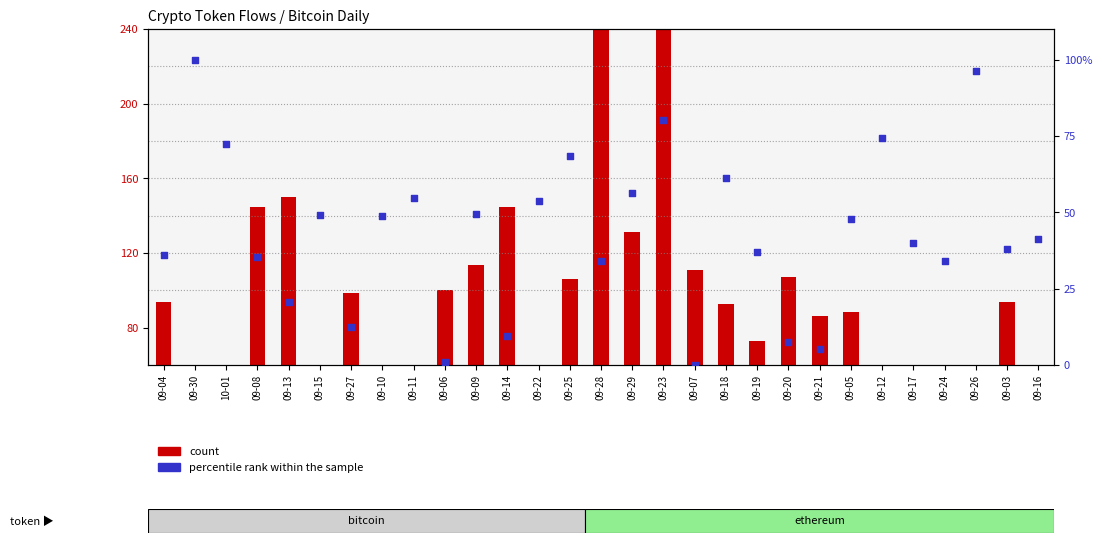

What are all the series names shown in the legend?

count, percentile rank within the sample